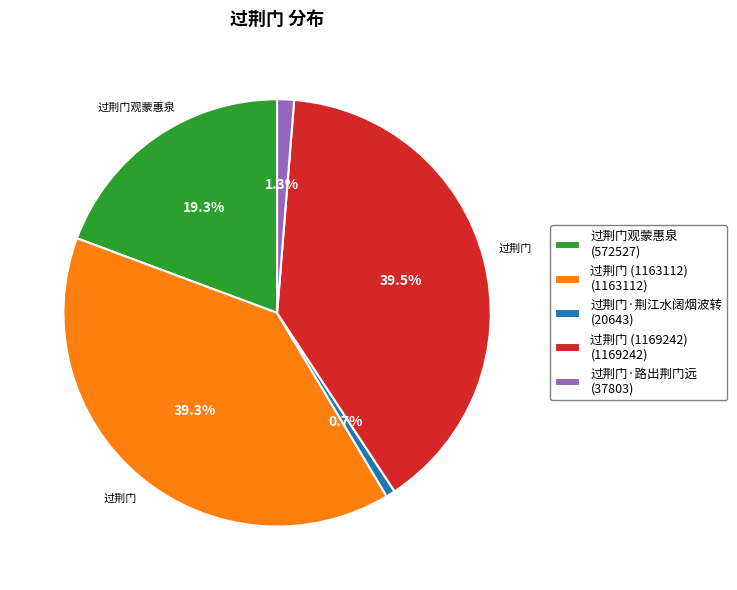

To the nearest percent, what is the difference between the largest and smallest slice percentages?

39%